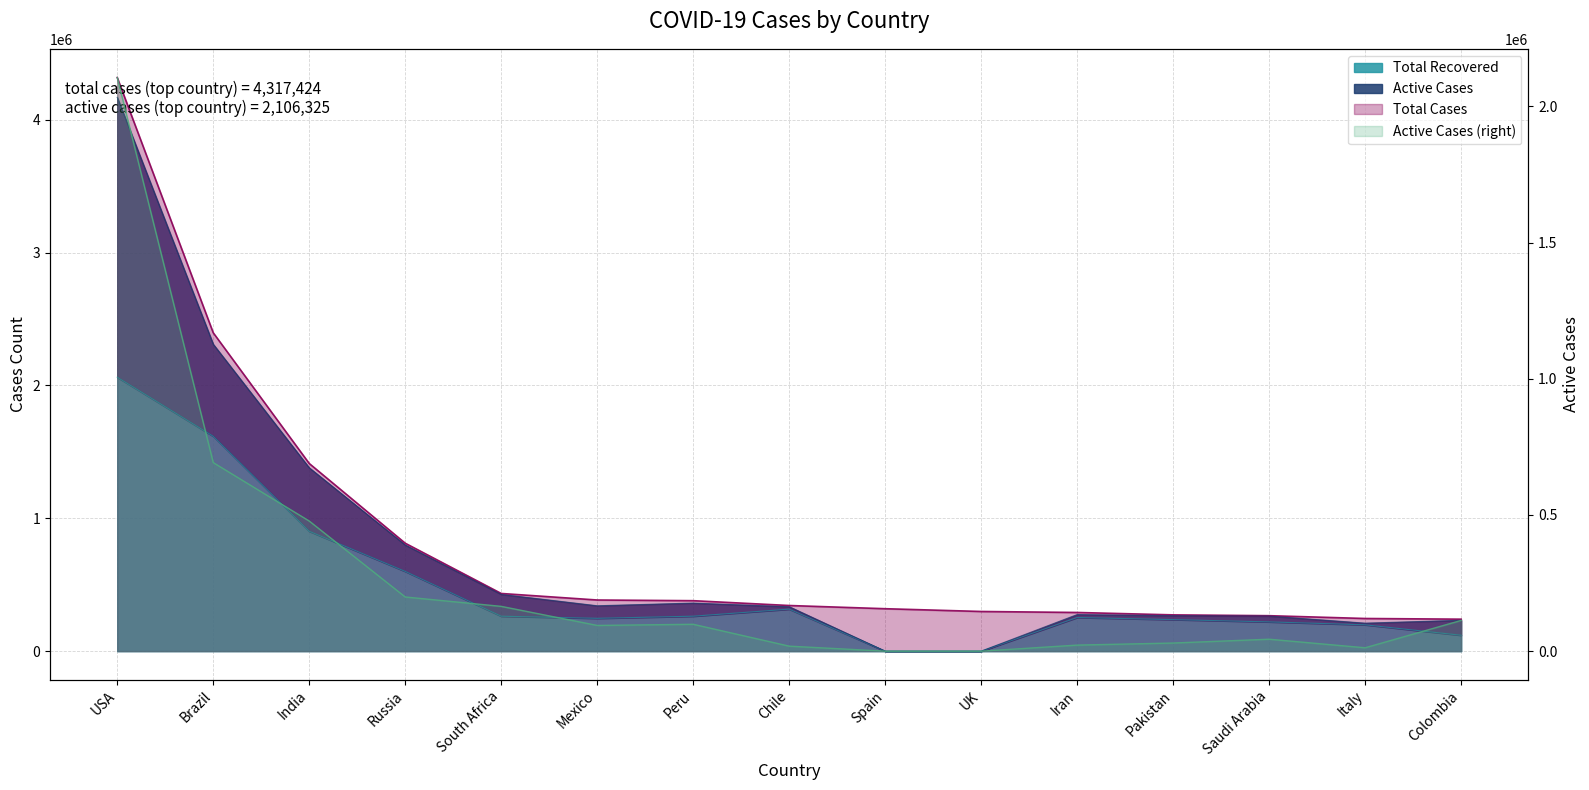

How many values in the Active Cases series are below 94484?

7